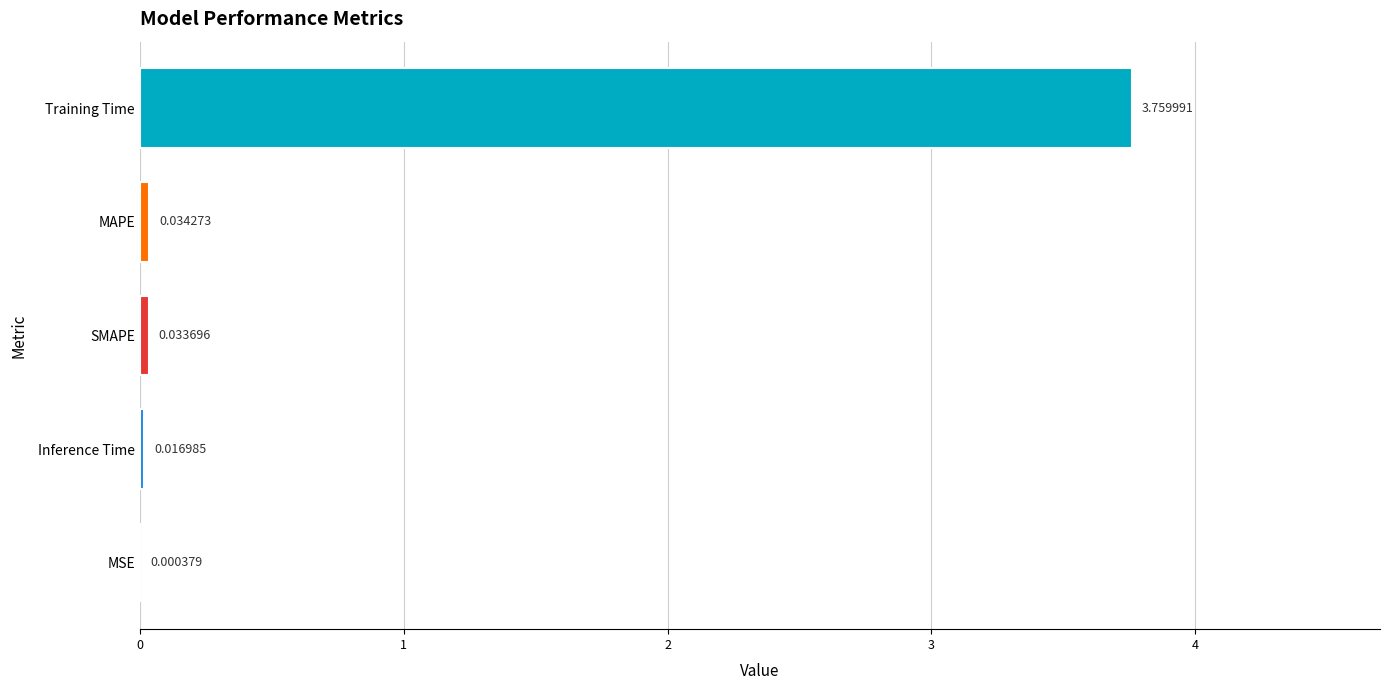

At which category does the chart reach its peak across all series?

Training Time